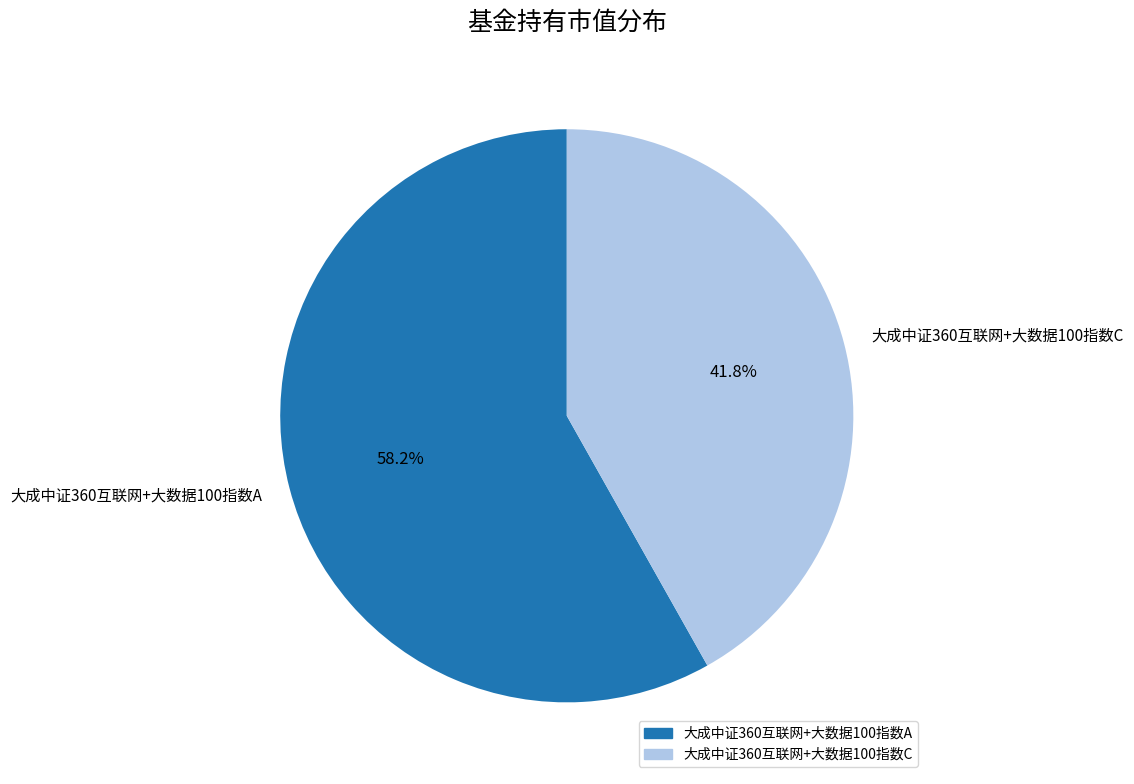

To the nearest percent, what portion does 大成中证360互联网+大数据100指数C represent?

42%